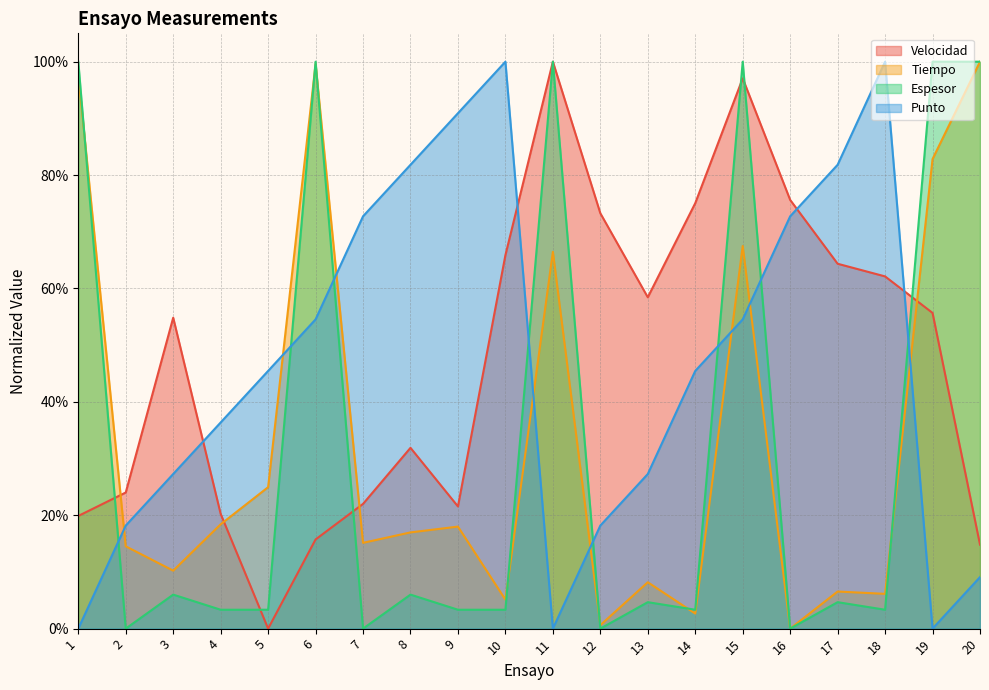

Reading left to right, transcribe all the data shown in this chart.

Velocidad: 1=0.2	2=0.2	3=0.5	4=0.2	5=0.0	6=0.2	7=0.2	8=0.3	9=0.2	10=0.7	11=1.0	12=0.7	13=0.6	14=0.8	15=1.0	16=0.8	17=0.6	18=0.6	19=0.6	20=0.1
Tiempo: 1=1.0	2=0.1	3=0.1	4=0.2	5=0.2	6=1.0	7=0.2	8=0.2	9=0.2	10=0.1	11=0.7	12=0.0	13=0.1	14=0.0	15=0.7	16=0.0	17=0.1	18=0.1	19=0.8	20=1.0
Espesor: 1=1.0	2=0.0	3=0.1	4=0.0	5=0.0	6=1.0	7=0.0	8=0.1	9=0.0	10=0.0	11=1.0	12=0.0	13=0.0	14=0.0	15=1.0	16=0.0	17=0.0	18=0.0	19=1.0	20=1.0
Punto: 1=0.0	2=0.2	3=0.3	4=0.4	5=0.5	6=0.5	7=0.7	8=0.8	9=0.9	10=1.0	11=0.0	12=0.2	13=0.3	14=0.5	15=0.5	16=0.7	17=0.8	18=1.0	19=0.0	20=0.1